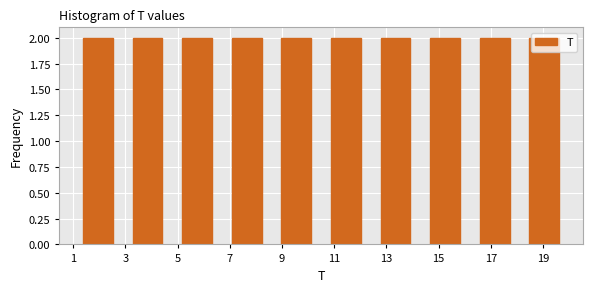

How tall is the bar that spans 18.1 to 20.0 on the x-axis? Neither the bar edges nor the heights are printed on the chart, so give them approximately, as read against the axes.

2